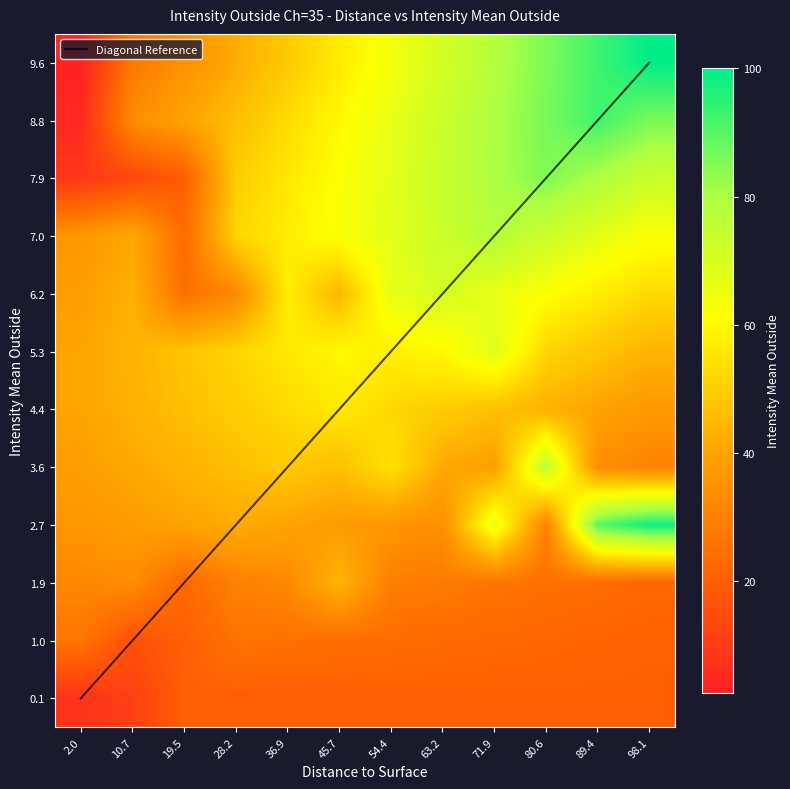

The value at 7.1815 is 23.1. True or false?

True